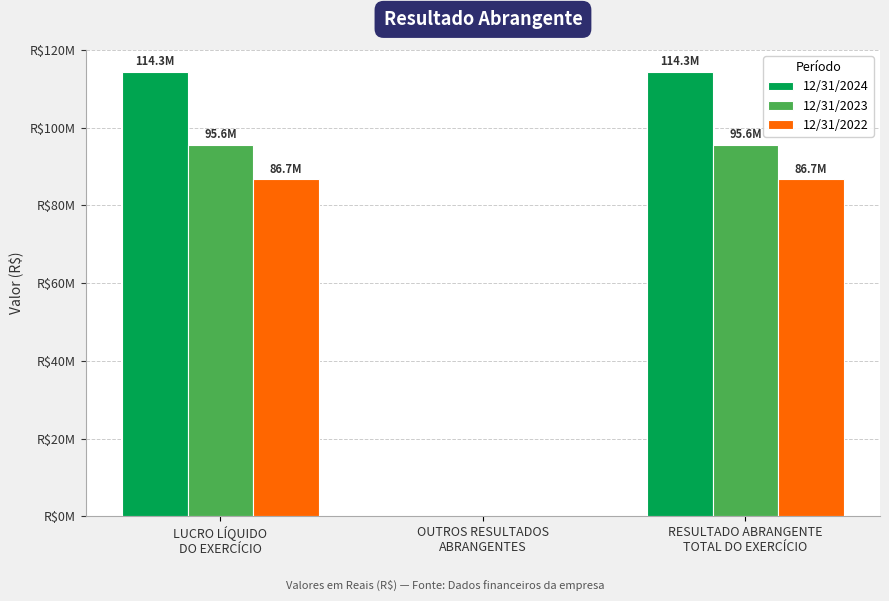

What are all the series names shown in the legend?

12/31/2024, 12/31/2023, 12/31/2022